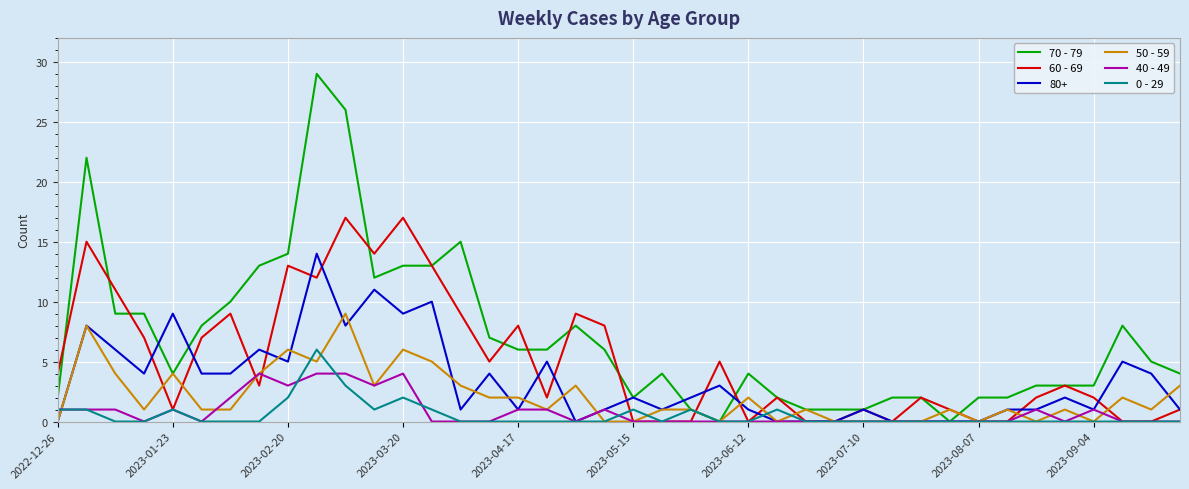

Which series has the largest total across all categories?

70 - 79